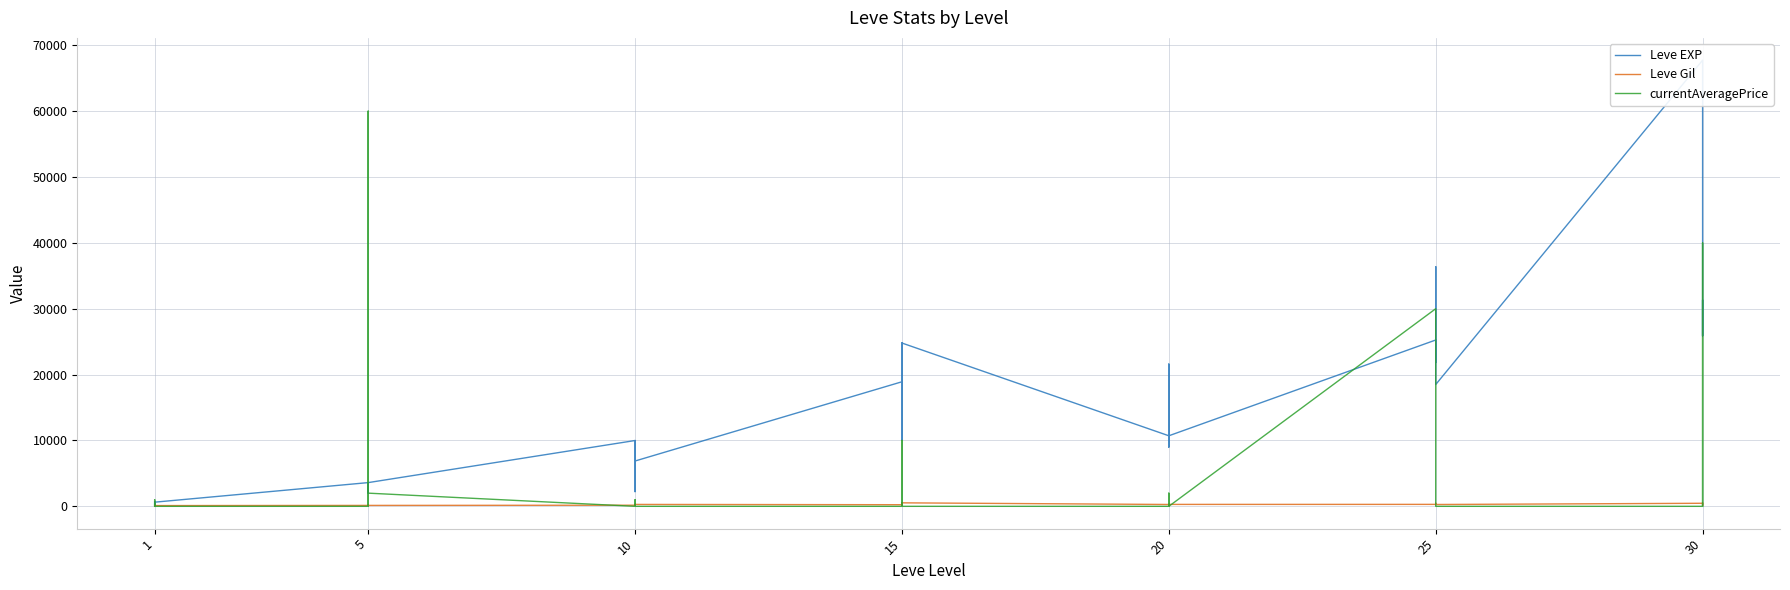

What is the sum of all currentAveragePrice values?

153924